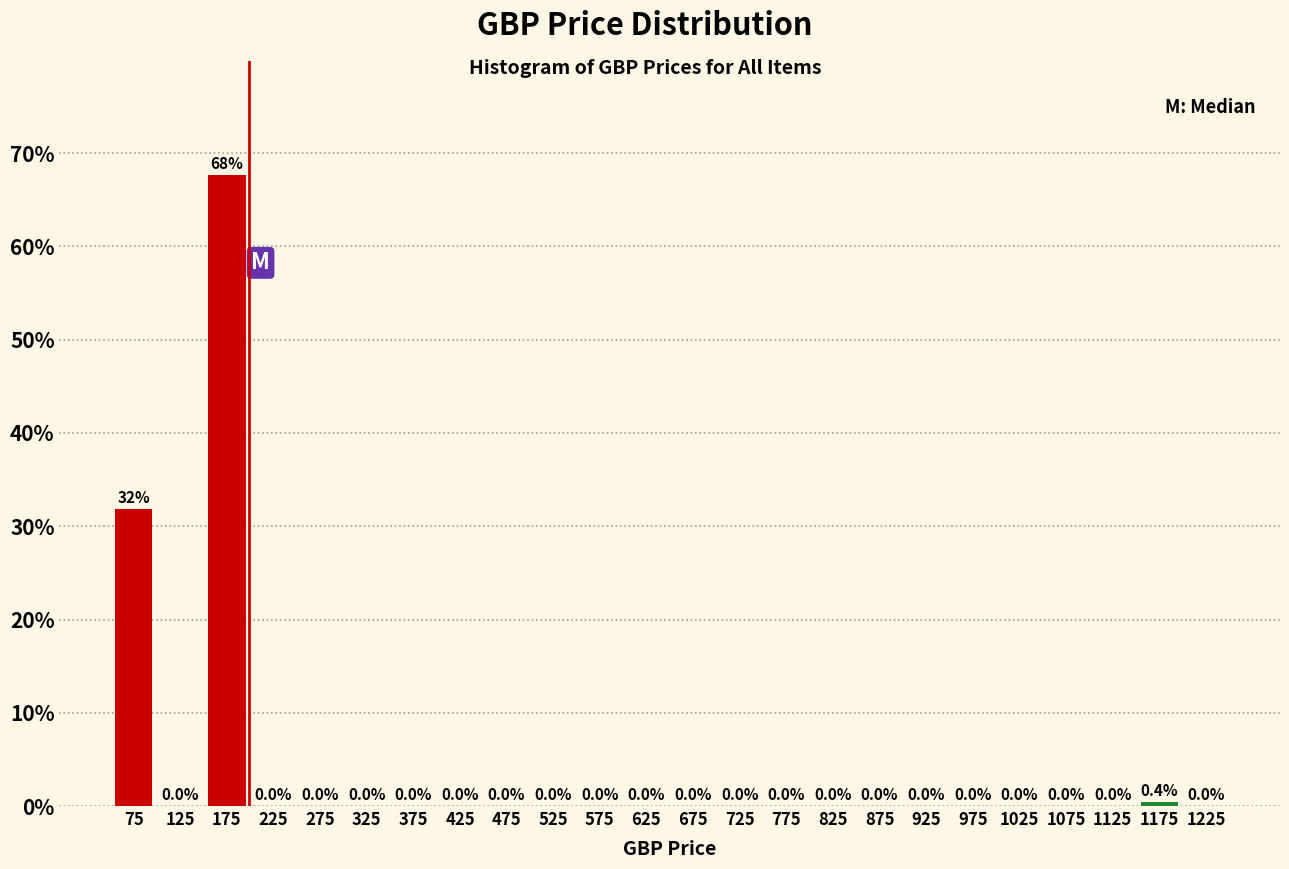

Which range on the x-axis has the tallest bar?

150 to 200